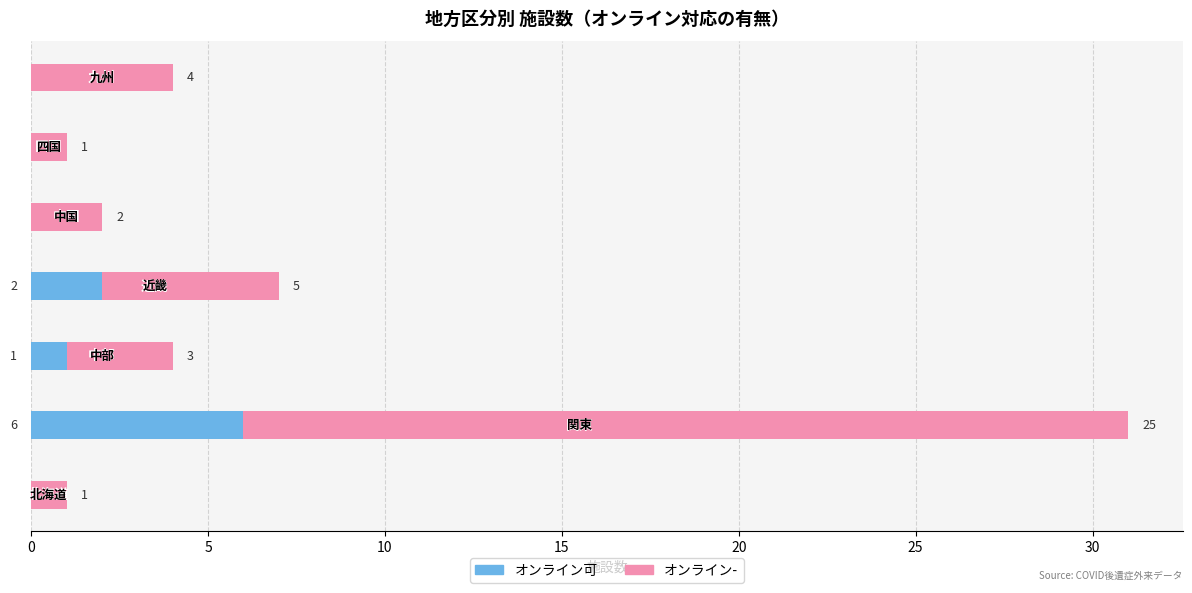

How many オンライン可 values are between 0 and 2?

6